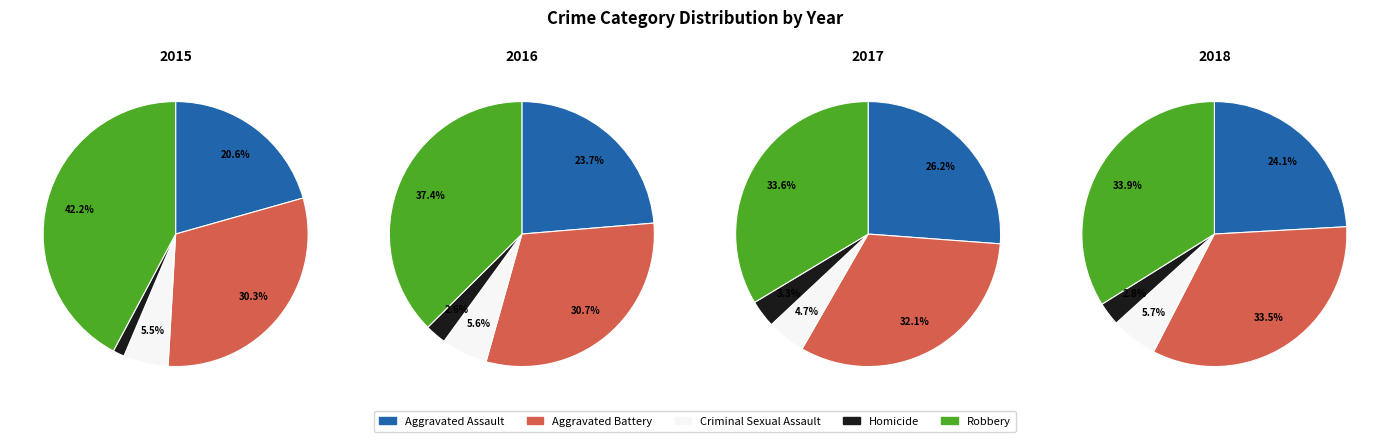

Does Aggravated Assault account for over 50% of the chart?

No